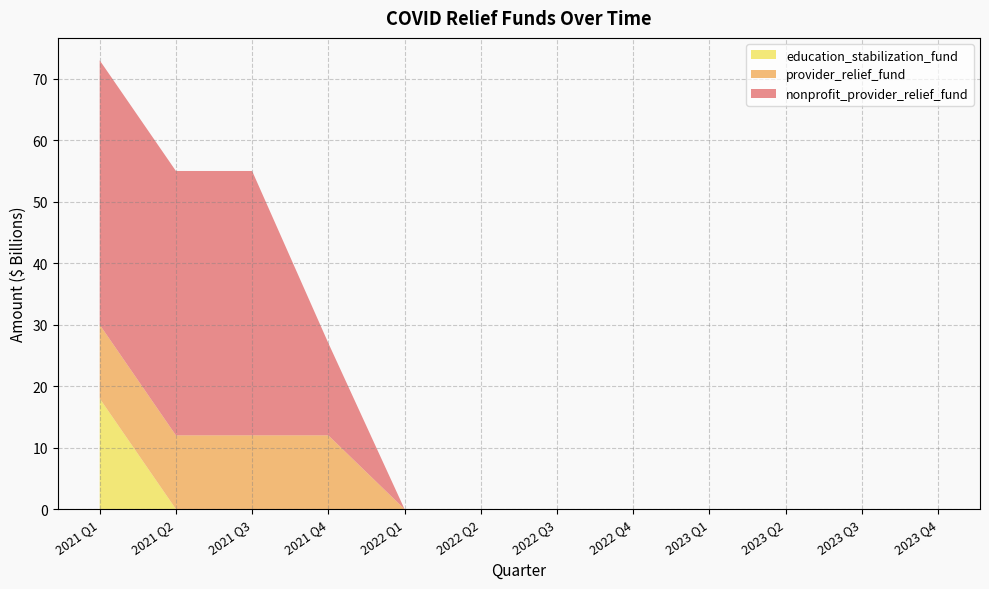

Reading left to right, what are all the values shown in this chart?

nonprofit_provider_relief_fund: 2021 Q1=43	2021 Q2=43	2021 Q3=43	2021 Q4=15	2022 Q1=0	2022 Q2=0	2022 Q3=0	2022 Q4=0	2023 Q1=0	2023 Q2=0	2023 Q3=0	2023 Q4=0
provider_relief_fund: 2021 Q1=12	2021 Q2=12	2021 Q3=12	2021 Q4=12	2022 Q1=0	2022 Q2=0	2022 Q3=0	2022 Q4=0	2023 Q1=0	2023 Q2=0	2023 Q3=0	2023 Q4=0
education_stabilization_fund: 2021 Q1=18	2021 Q2=0	2021 Q3=0	2021 Q4=0	2022 Q1=0	2022 Q2=0	2022 Q3=0	2022 Q4=0	2023 Q1=0	2023 Q2=0	2023 Q3=0	2023 Q4=0